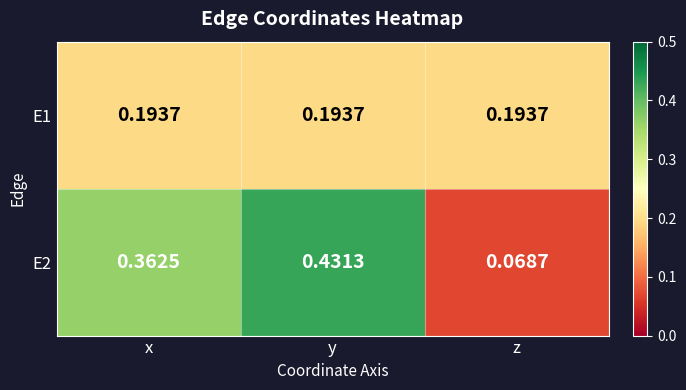

Count the number of data series in this chart.

2